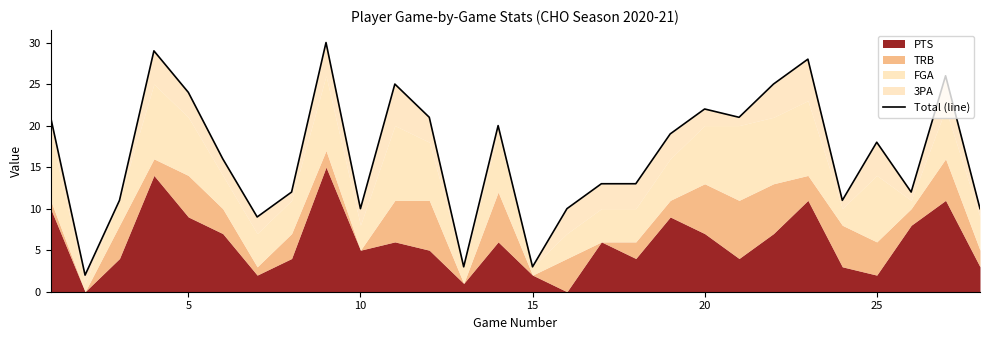

What is the sum of all values?

464